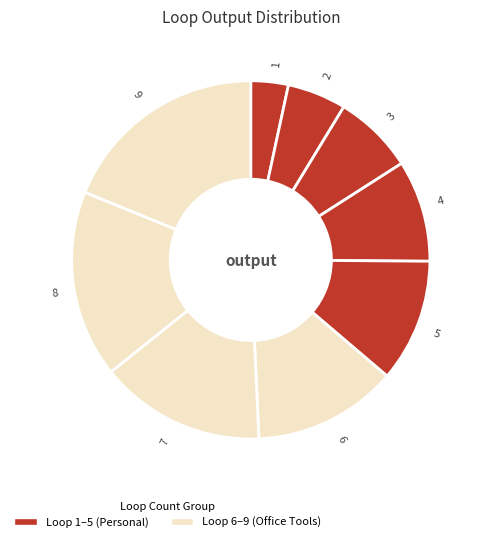

The 7 slice represents 3% of the pie. True or false?

False